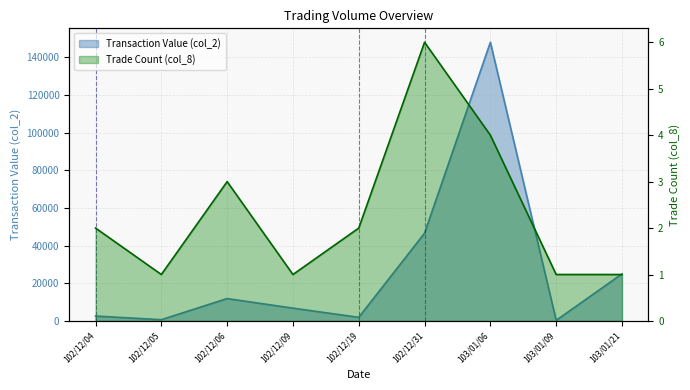

True or false: col_8 and col_2 intersect in this chart.

False